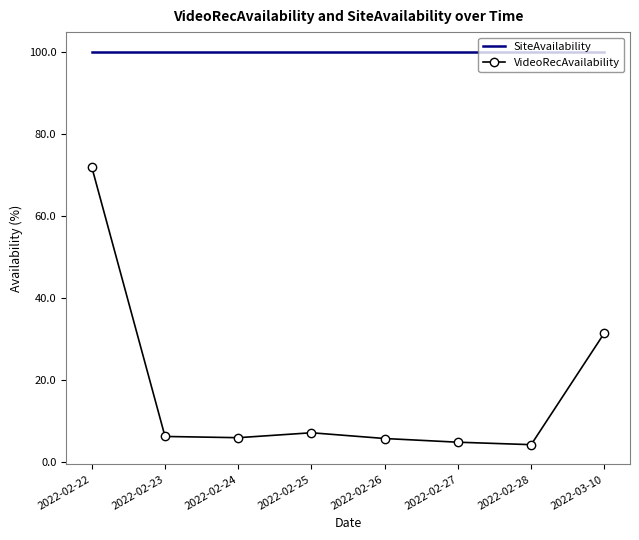

What is the lowest value of the VideoRecAvailability series?

4.3